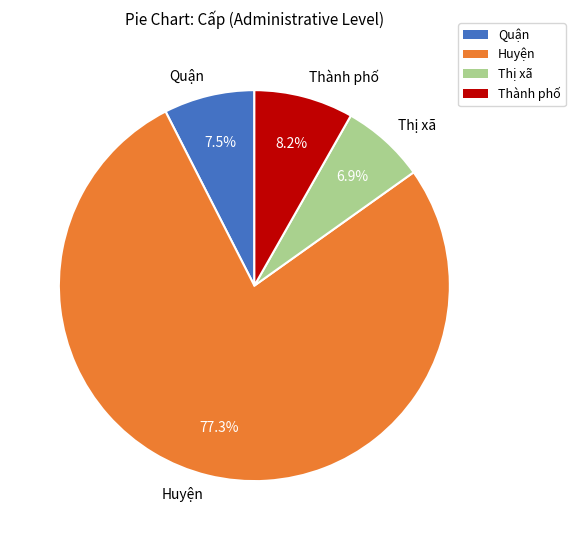

To the nearest percent, what is the difference between the Thành phố and Quận slice percentages?

1%